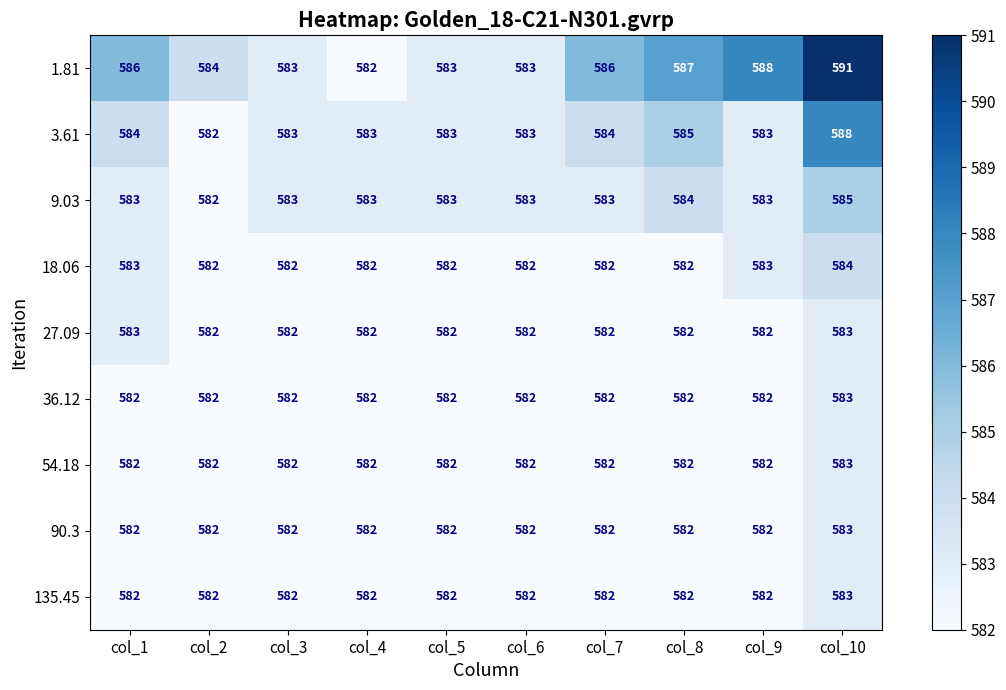

At which category does the chart reach its peak across all series?

col_10